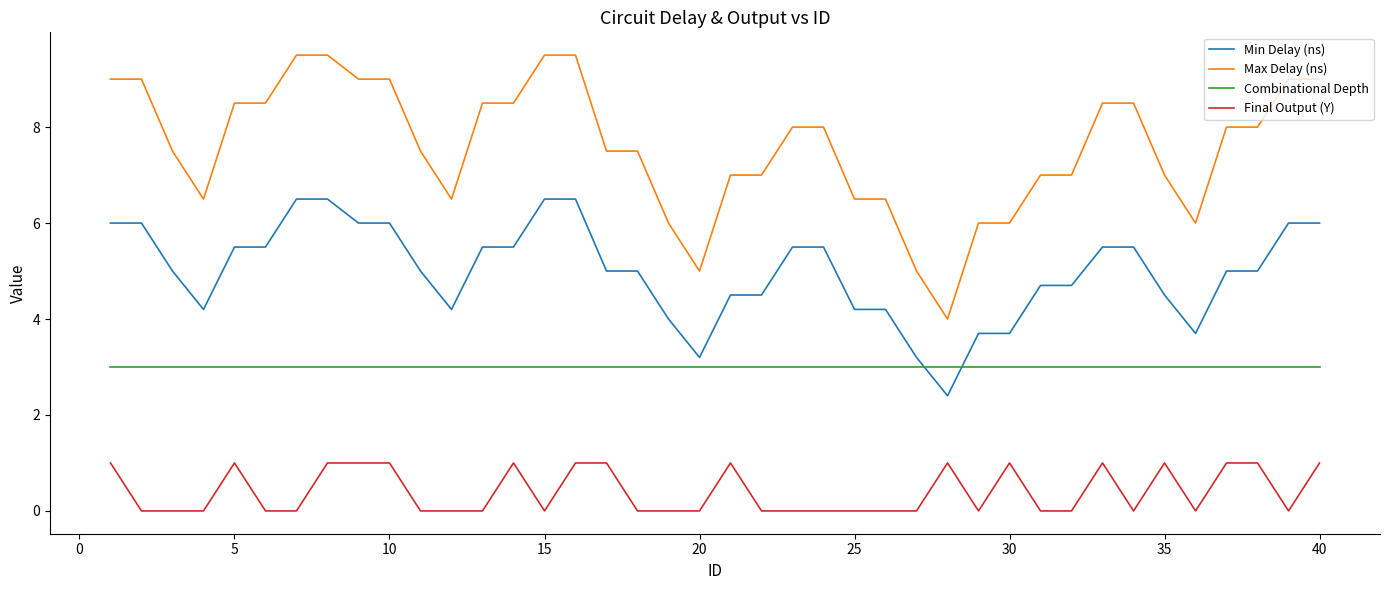

Rank the series by their maximum value, from lowest to highest.

Final Output (Y), Combinational Depth, Min Delay (ns), Max Delay (ns)